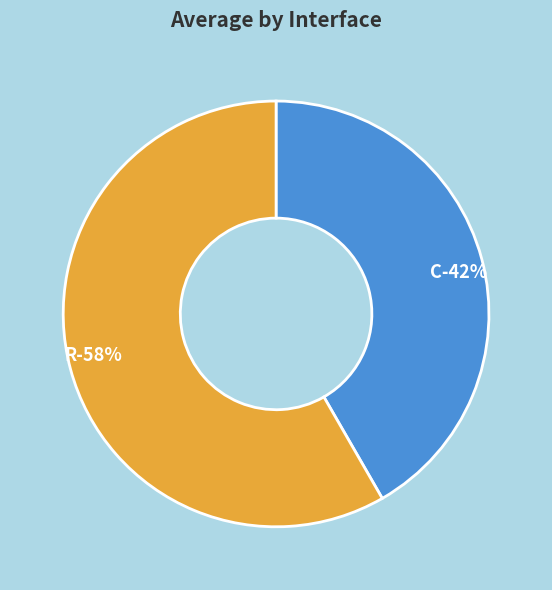

Which category has the biggest portion of the pie?

R